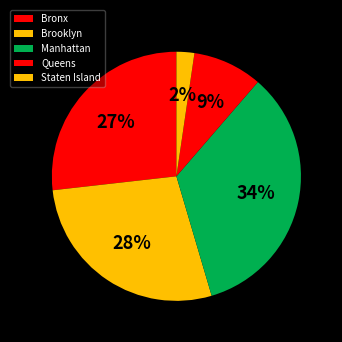

To the nearest percent, what portion does Bronx represent?

27%